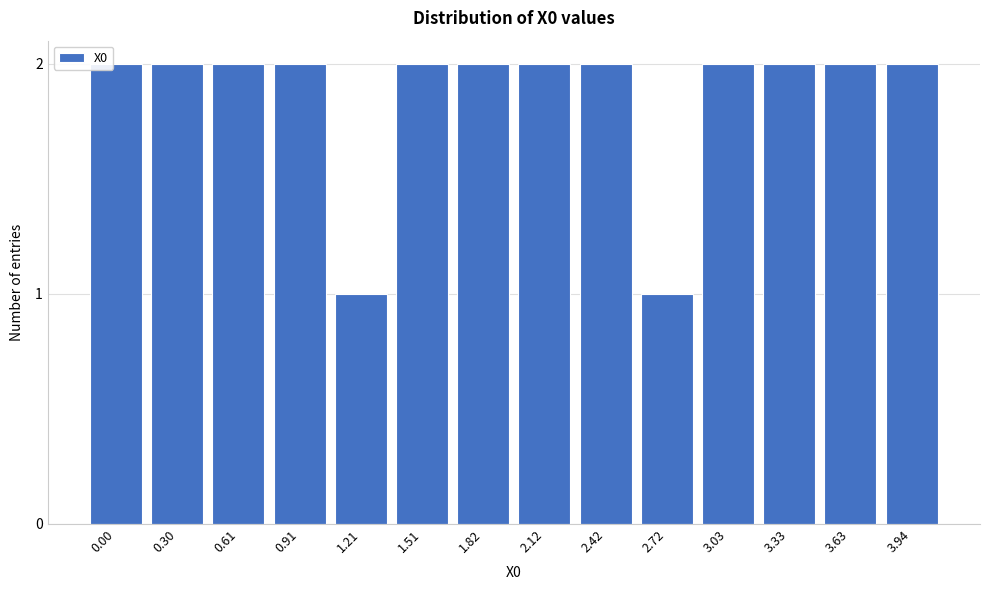

Reading left to right, what are all the values shown in this chart?

2	2	2	2	1	2	2	2	2	1	2	2	2	2